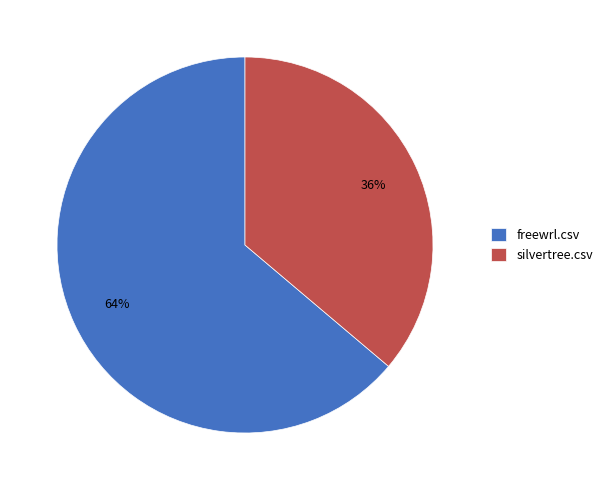

Which has a higher value, silvertree.csv or freewrl.csv?

freewrl.csv